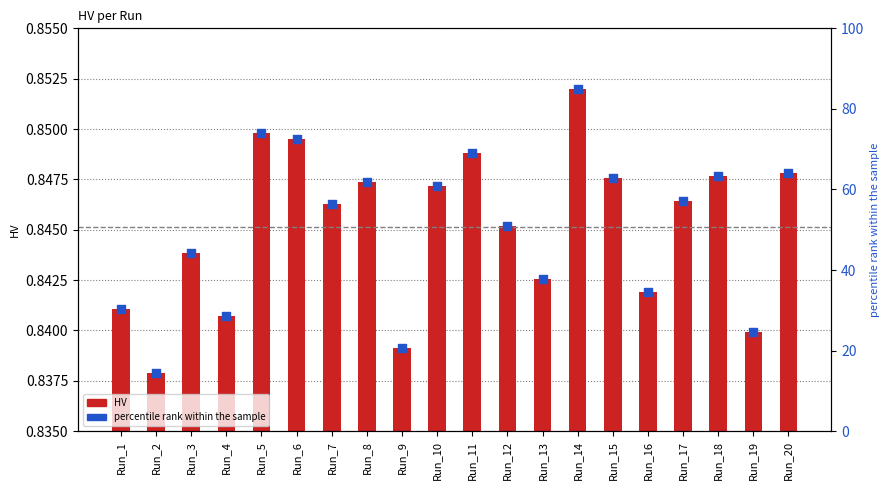

Which series reaches the maximum Y coordinate?

percentile rank within the sample